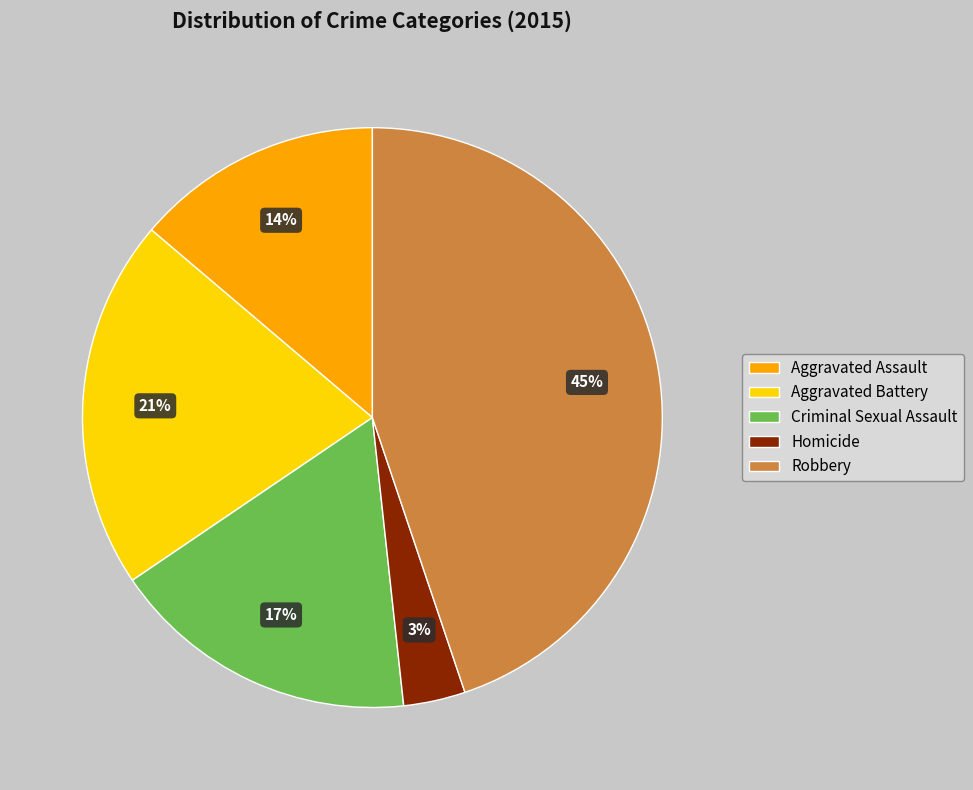

What is the ratio of the value at Aggravated Assault to the value at Criminal Sexual Assault?

0.8